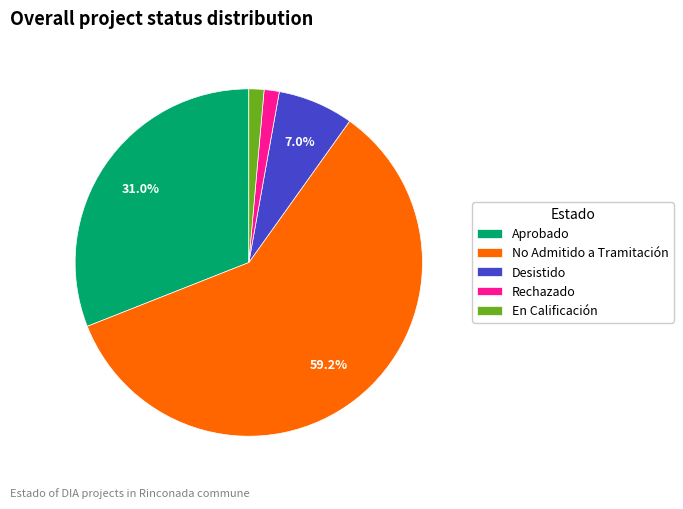

Which slice represents more than half of the pie?

No Admitido a Tramitación